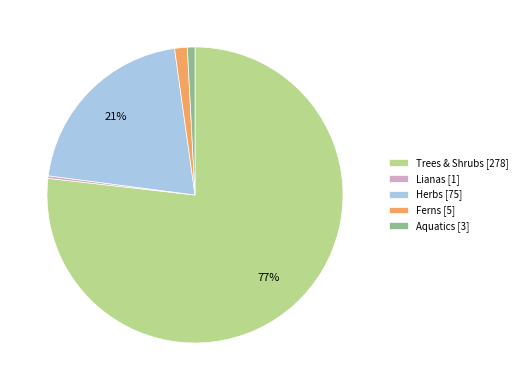

To the nearest percent, what is the difference between the largest and smallest slice percentages?

77%